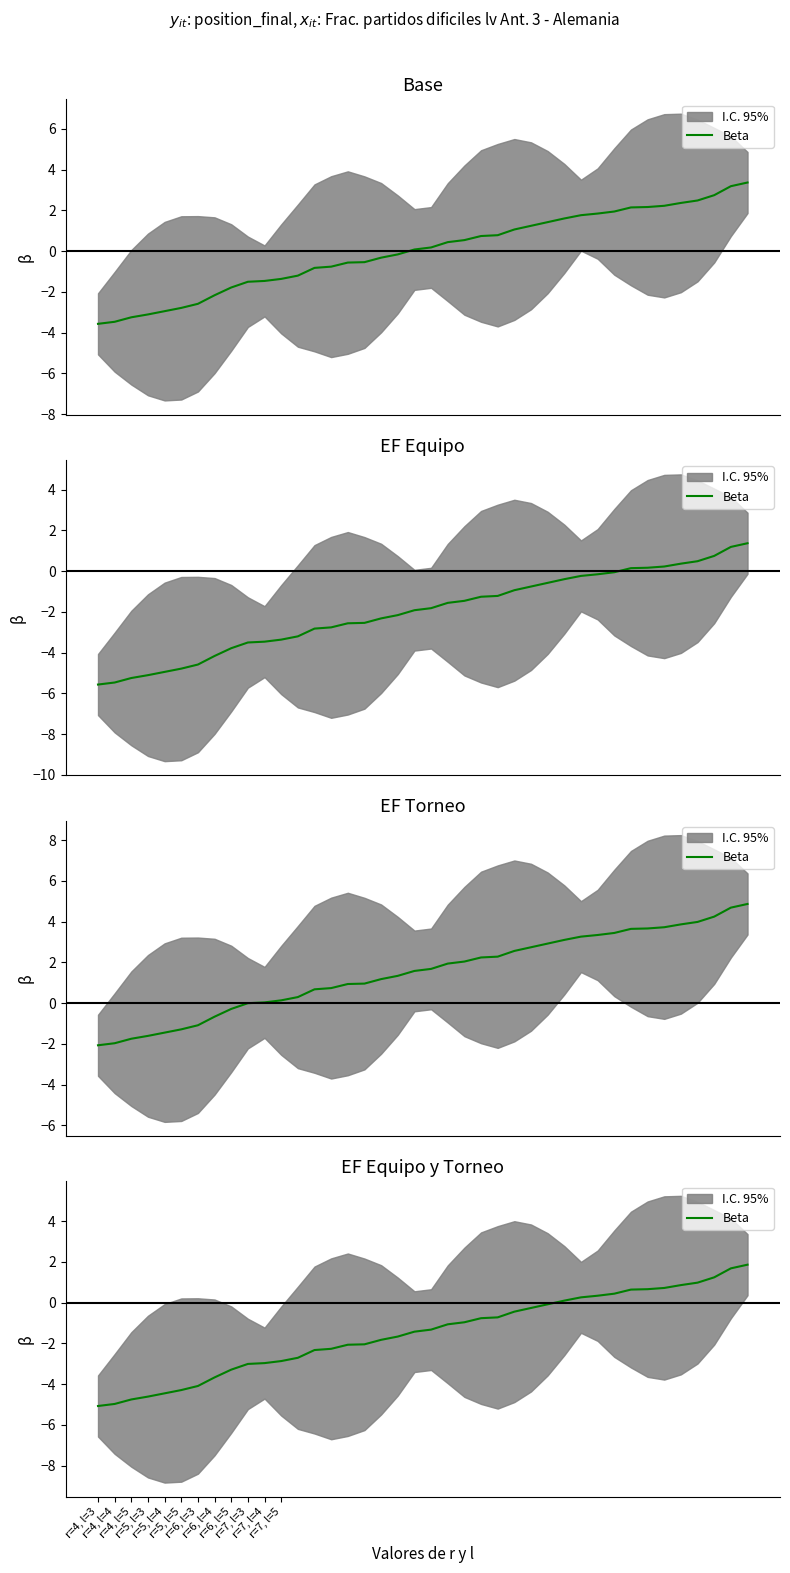

What is the sum of the values at r=6, l=4 and 30?

-3.3